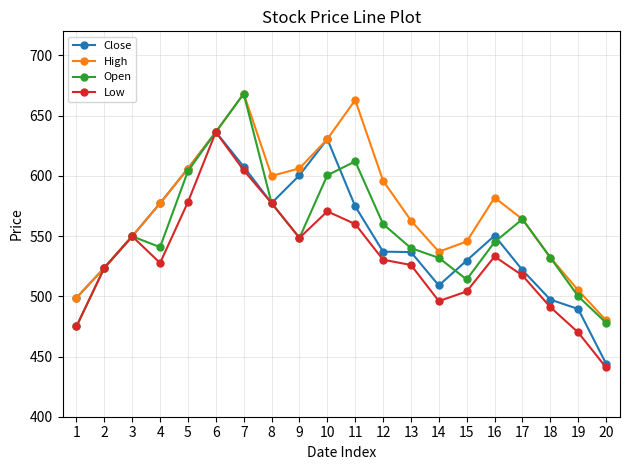

What is the spread (max minus min) of values at 19?

35.0